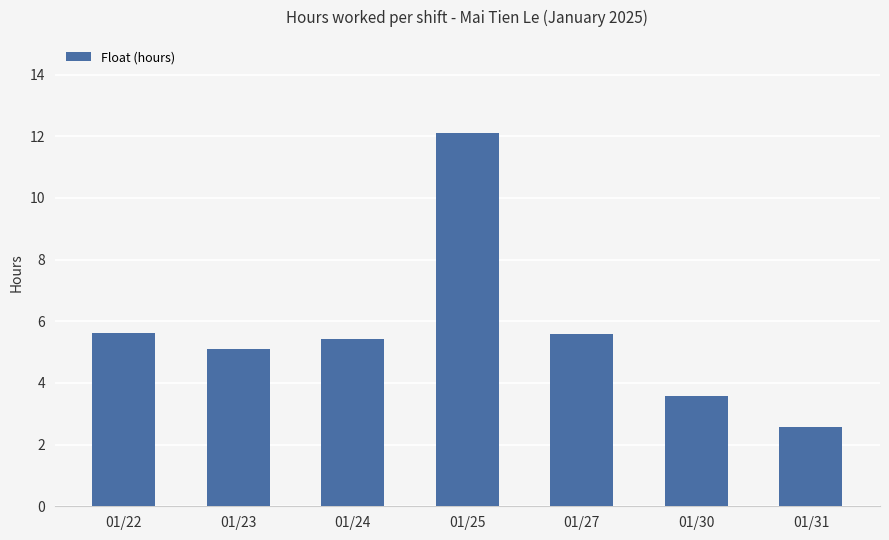

Does the chart contain stacked bars?

No